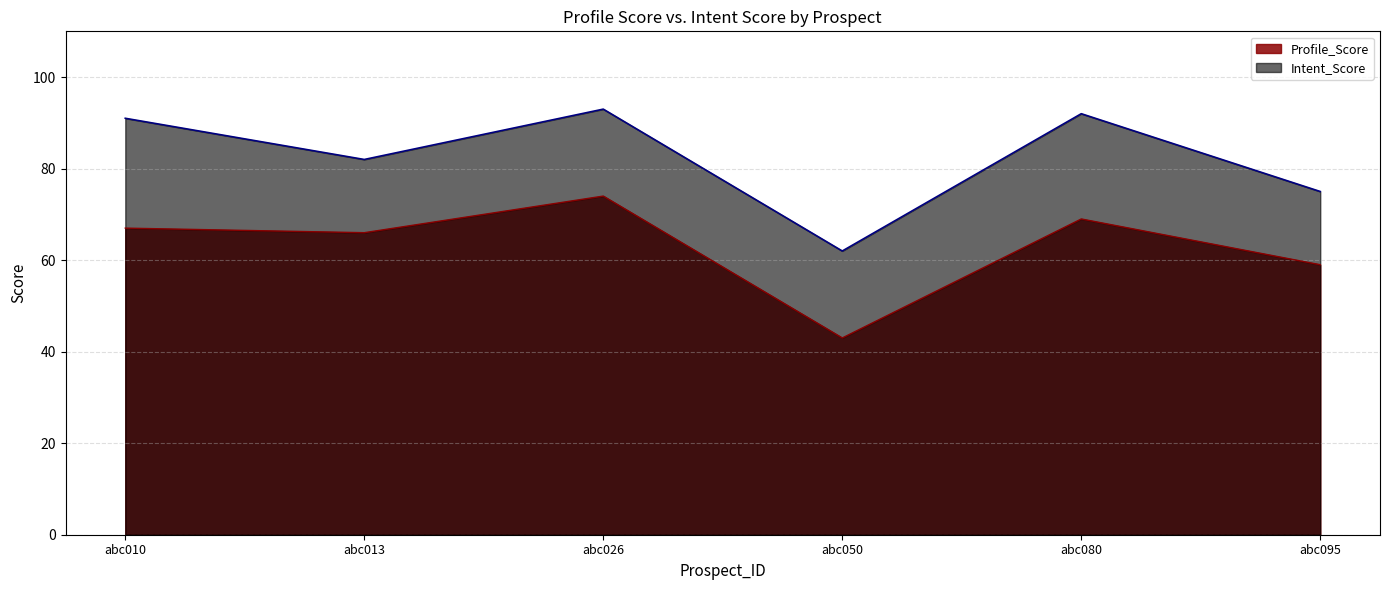

Which series has the largest range (max minus min)?

Profile_Score